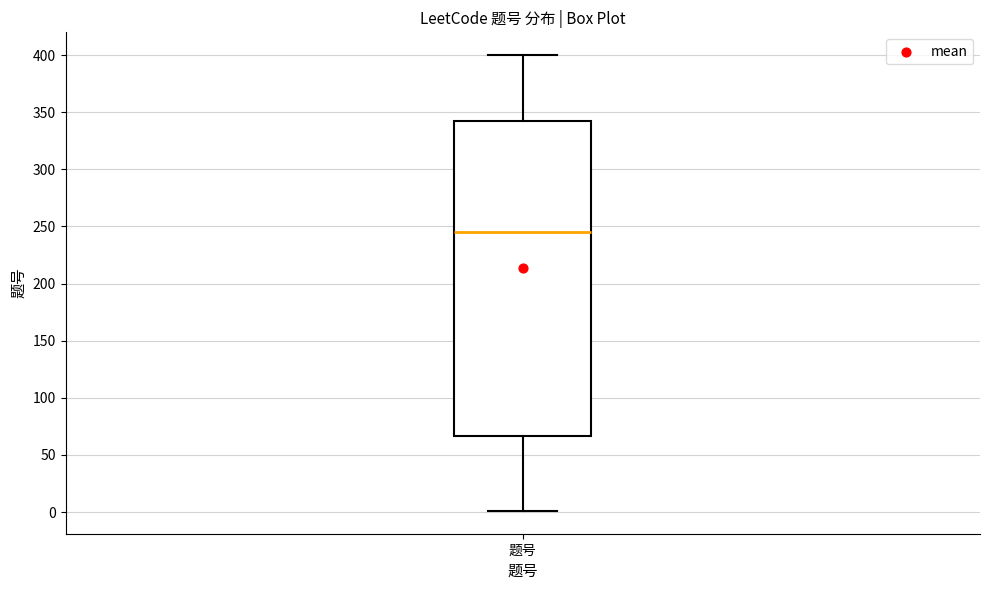

Read this box plot against the y-axis: the position of the median line, the range covered by the box, and the ends of both whiskers. The values are not printed on the chart, so give them approximately, as read against the axis.

median 245, box 65 to 345, whiskers 0 to 400